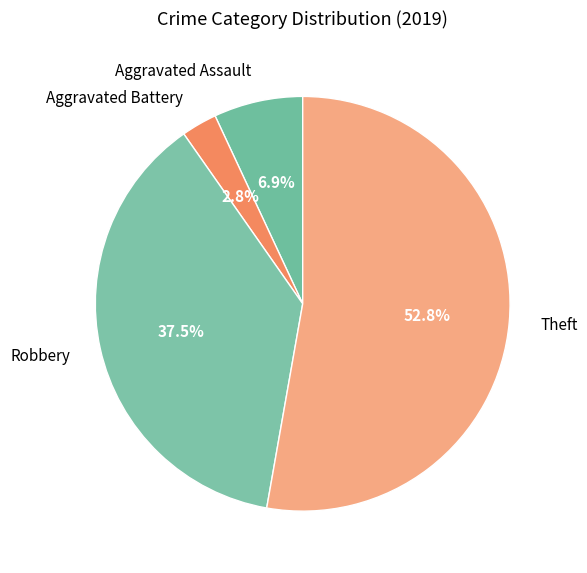

Is it true that Aggravated Assault is 7% of the pie?

True